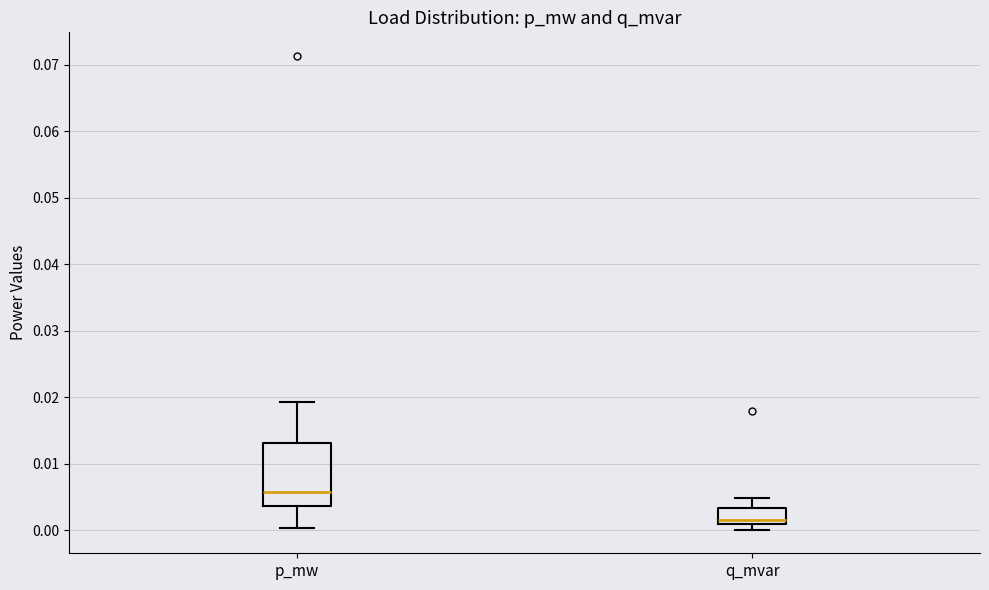

Reading left to right, transcribe this box plot: for each box, give where its median line is, the range the box spans, and where its two whiskers end, as read against the y-axis. The values are not printed on the chart, so give them approximately, as read against the axis.

p_mw: median 0.006, box 0.004 to 0.013, whiskers 0.000 to 0.019
q_mvar: median 0.001 (just above the box's lower edge), box 0.001 to 0.003, whiskers 0.000 to 0.005